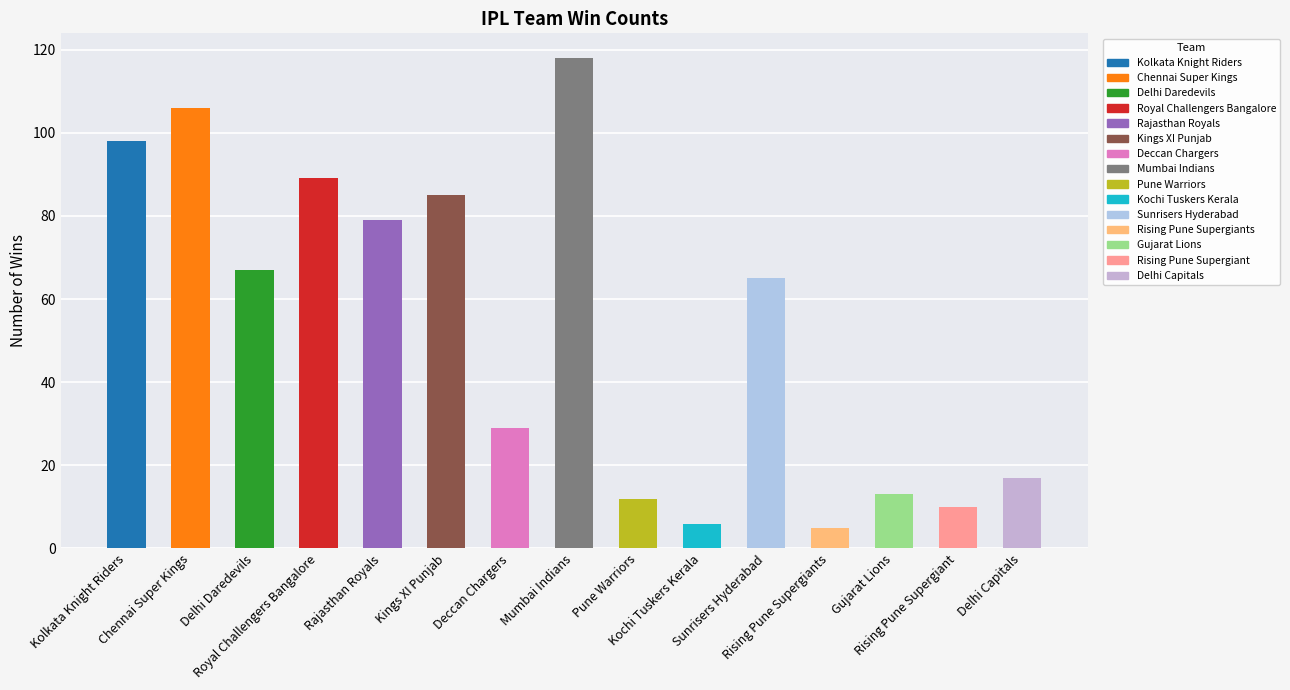

Where does the data first go above 65?

Kolkata Knight Riders